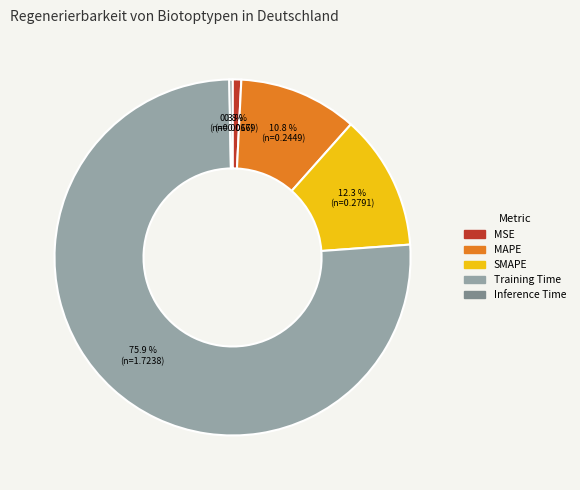

To the nearest percent, what is the combined percentage of MAPE and Inference Time?

11%